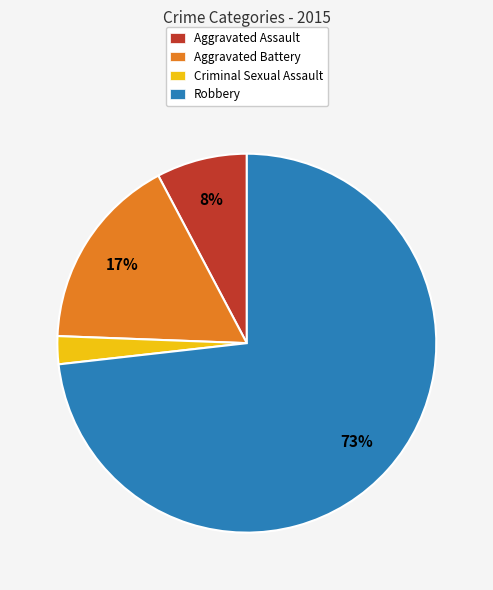

How many segments does this pie chart have?

4